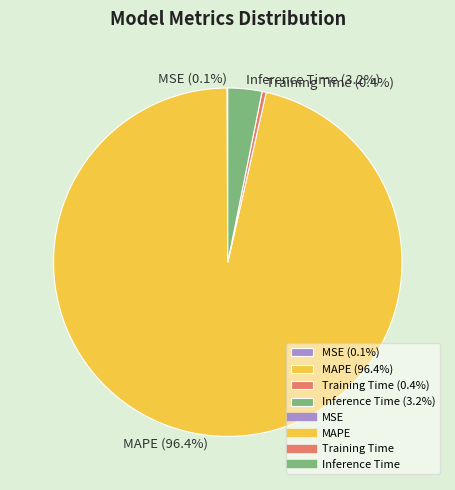

To the nearest percent, what is the average slice percentage?

25%